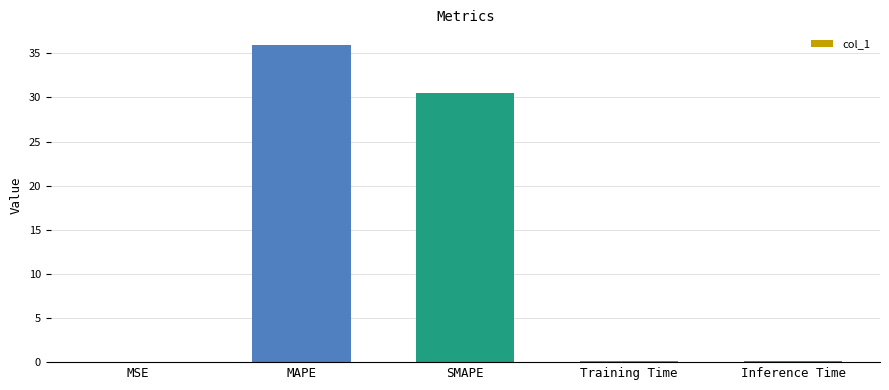

Where is the data nearest to the value 17?

SMAPE